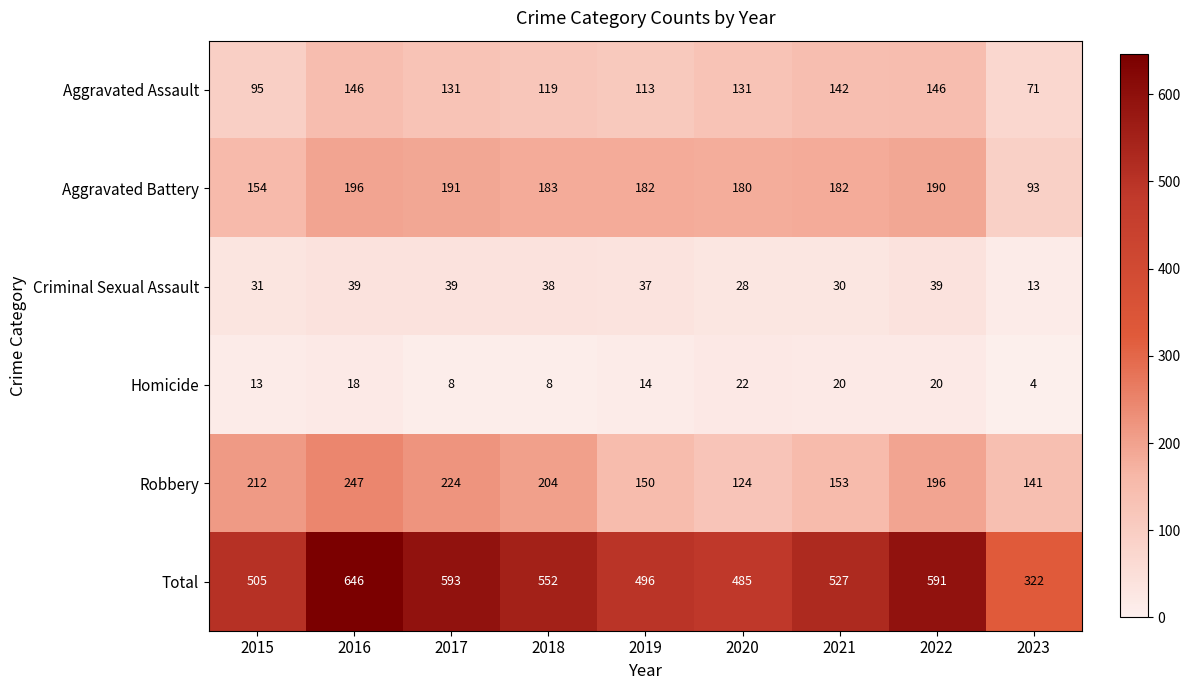

What is the approximate value of Robbery at 2016, to the nearest 10?

250